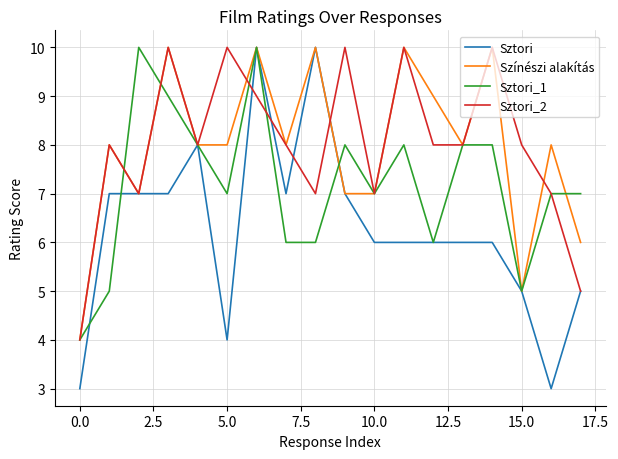

What is the minimum value for Sztori?

3